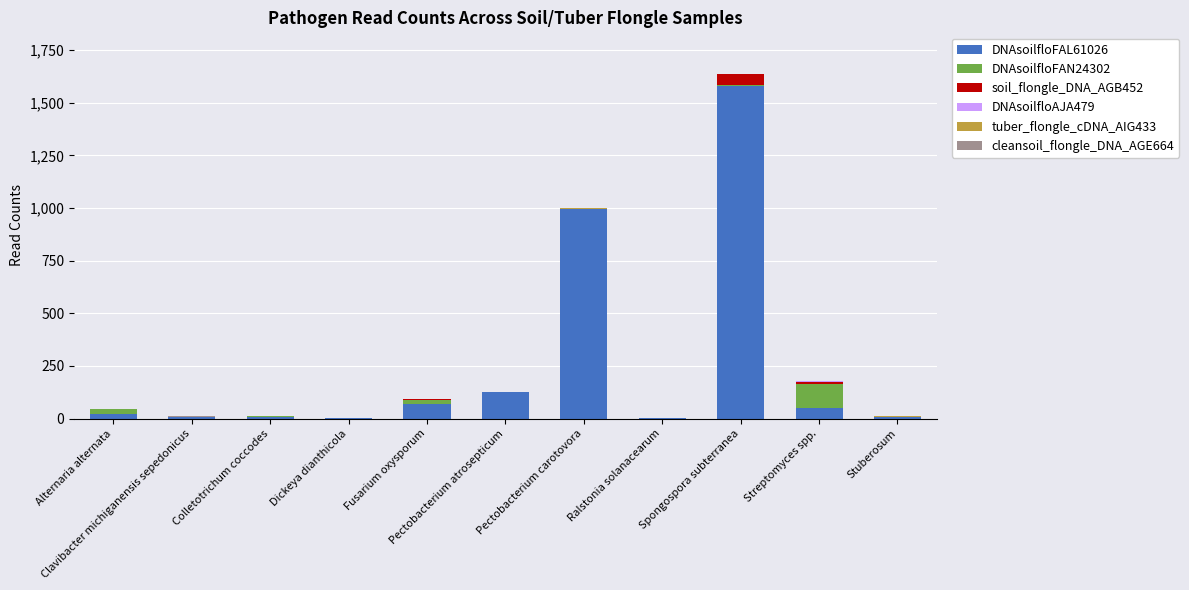

List the series in order of their peak value, lowest first.

cleansoil_flongle_DNA_AGE664, tuber_flongle_cDNA_AIG433, DNAsoilfloAJA479, soil_flongle_DNA_AGB452, DNAsoilfloFAN24302, DNAsoilfloFAL61026